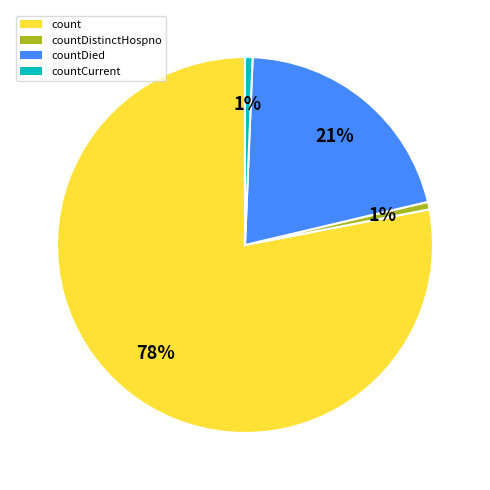

Which category accounts for the majority?

count